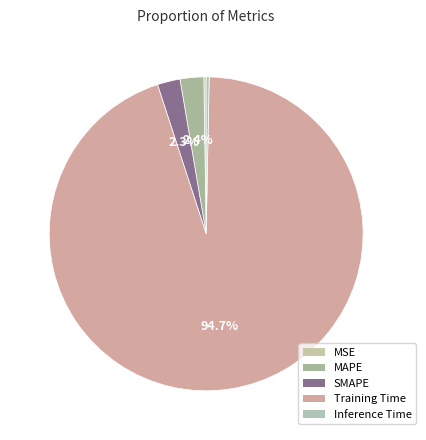

To the nearest percent, what is the difference between the largest and smallest slice percentages?

94%